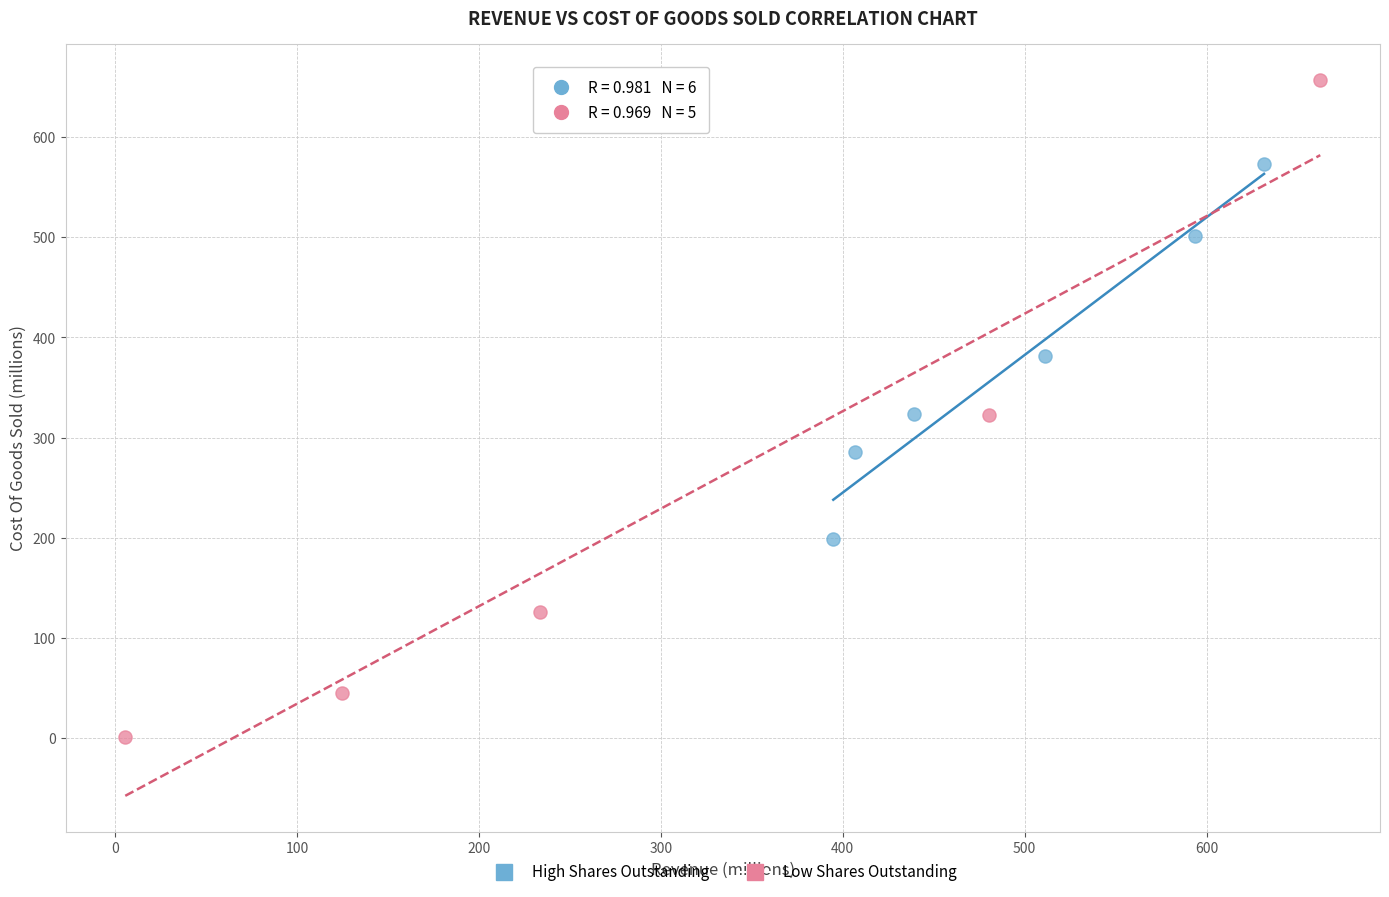

Which series has the largest Y range (max minus min)?

Low Shares Outstanding